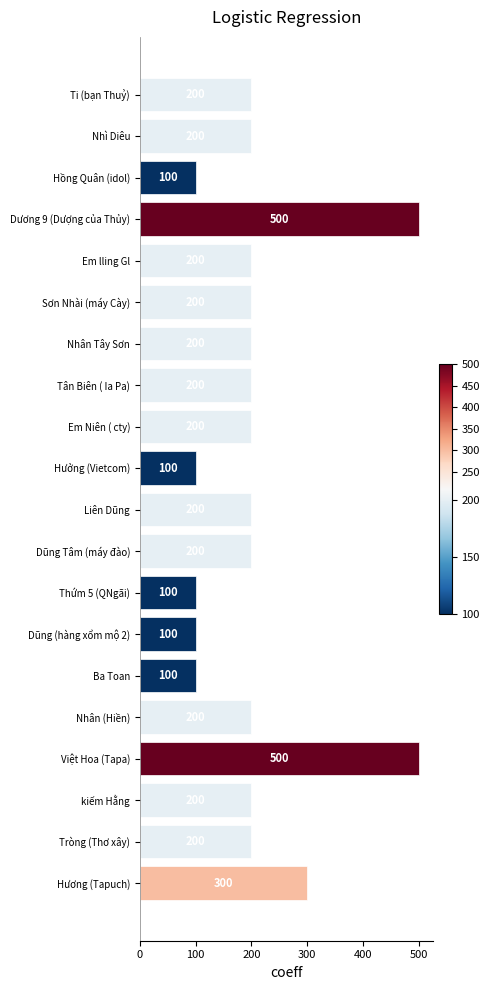

What is the label of the 13th bar from the top?

Thứm 5 (QNgãi)